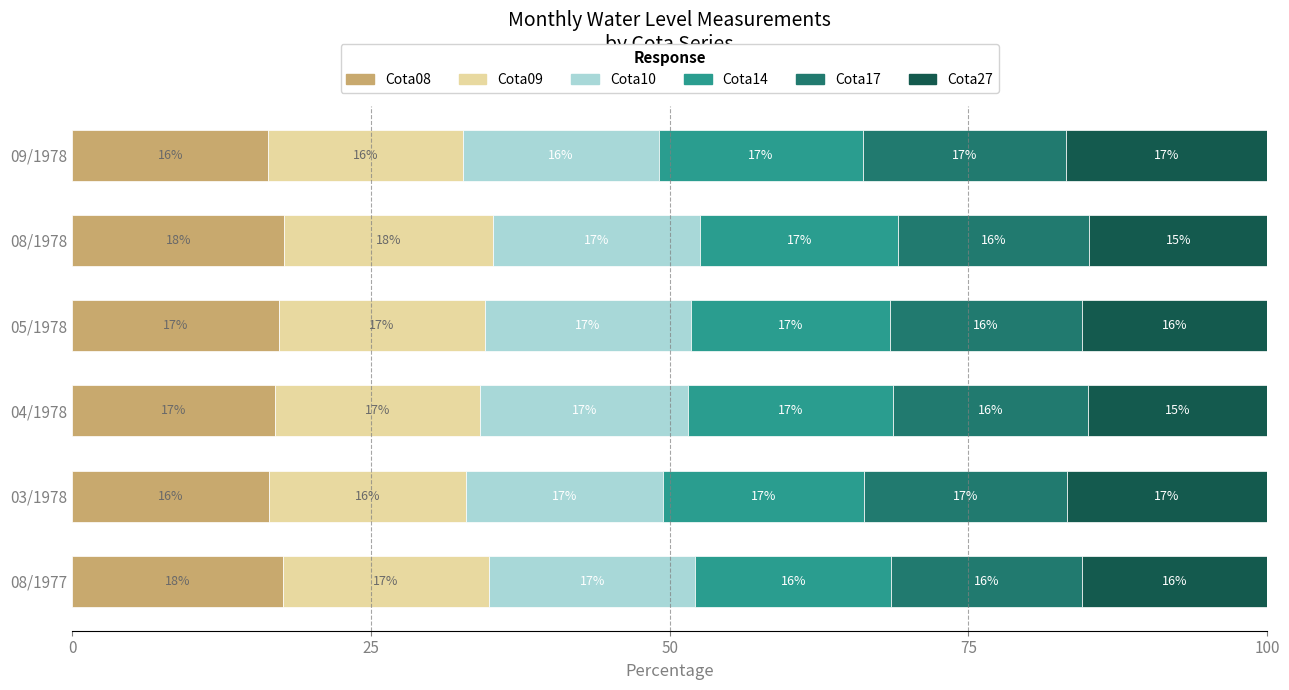

What is the minimum value for Cota08?

16.4